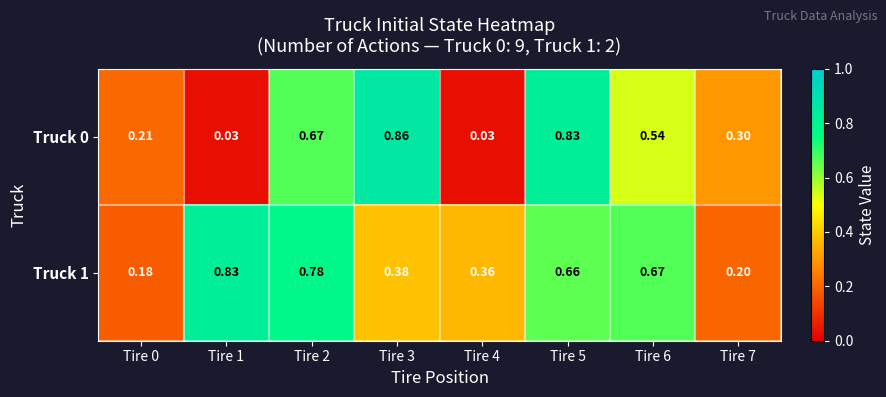

At how many categories does at least one series exceed 0?

8